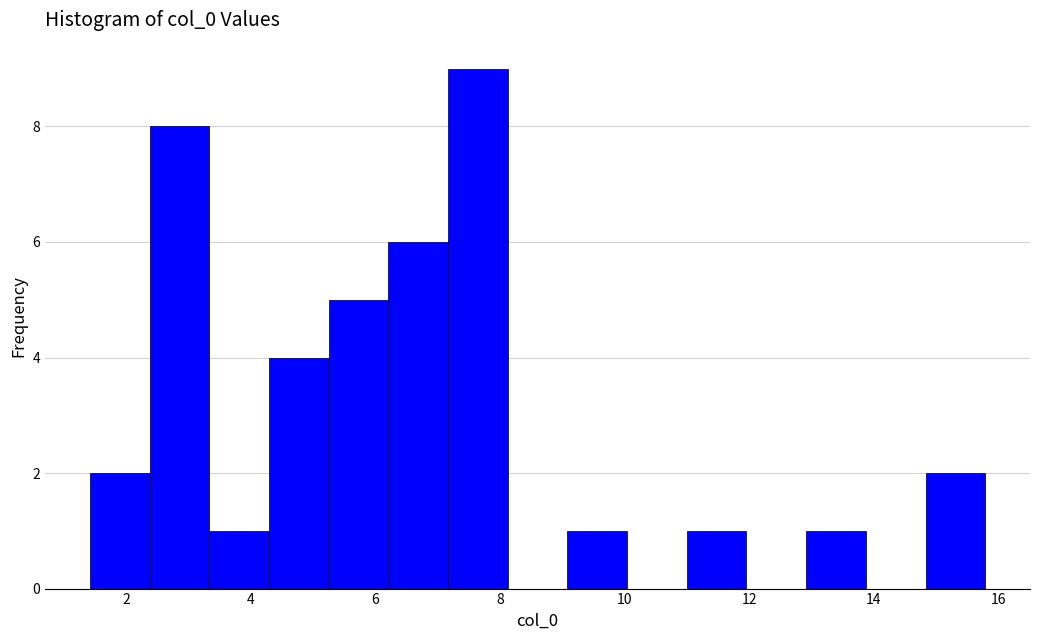

Over which range of the x-axis is the bar tallest?

7.2 to 8.2